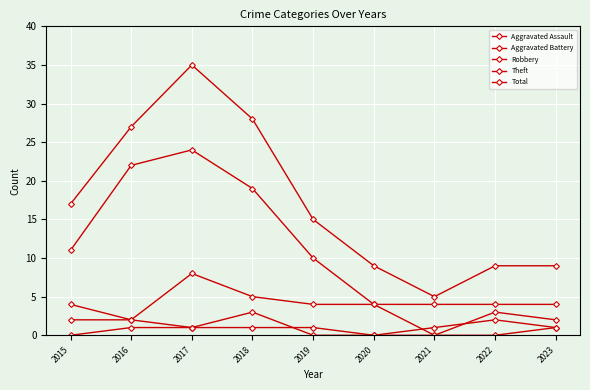

How many categories are shown in the chart?

9